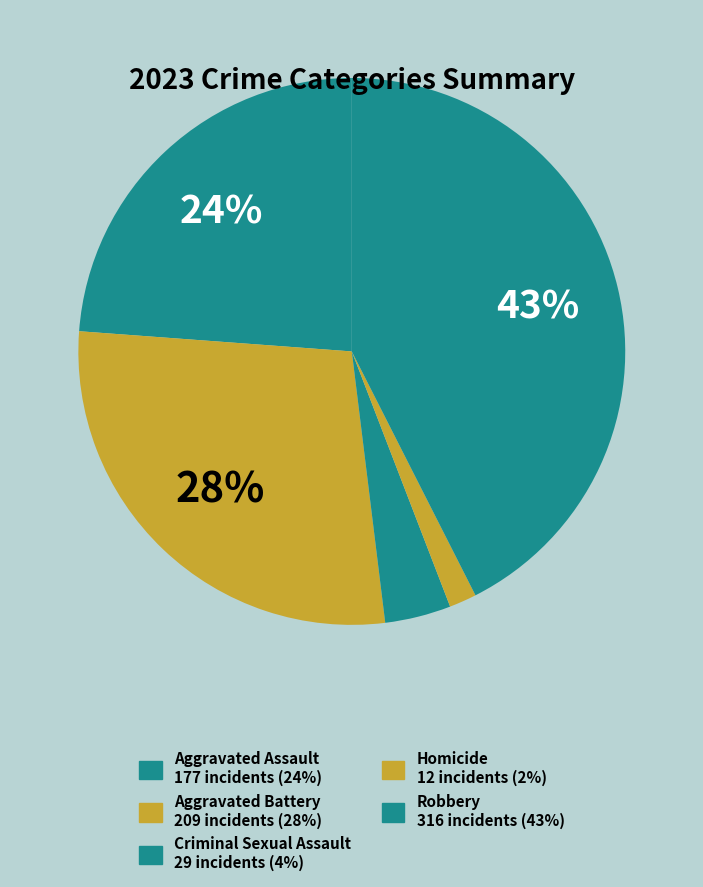

How many segments does this pie chart have?

5